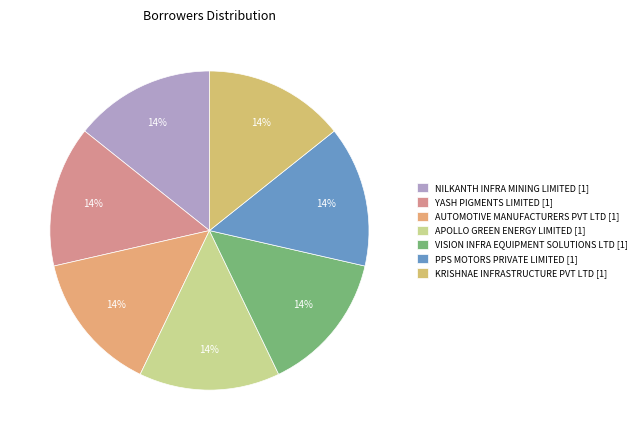

What is the smallest slice in the pie chart?

NILKANTH INFRA MINING LIMITED